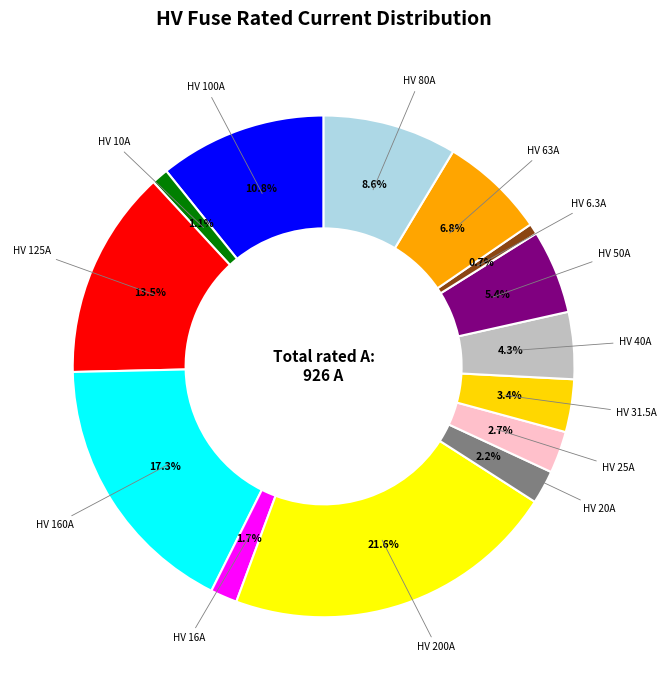

Count the number of slices in the pie.

14